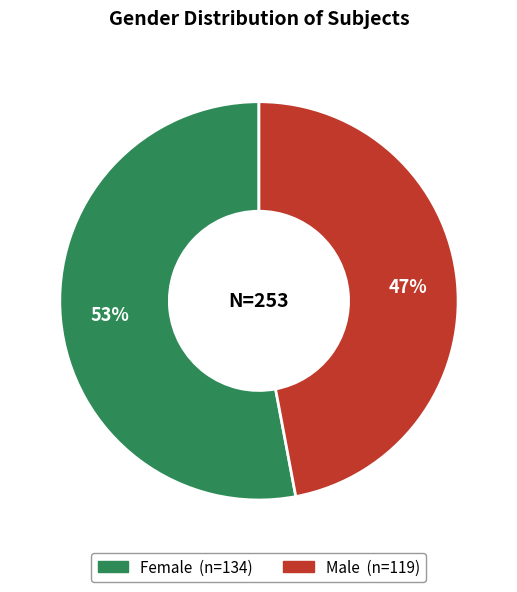

Does any single category account for the majority?

Yes